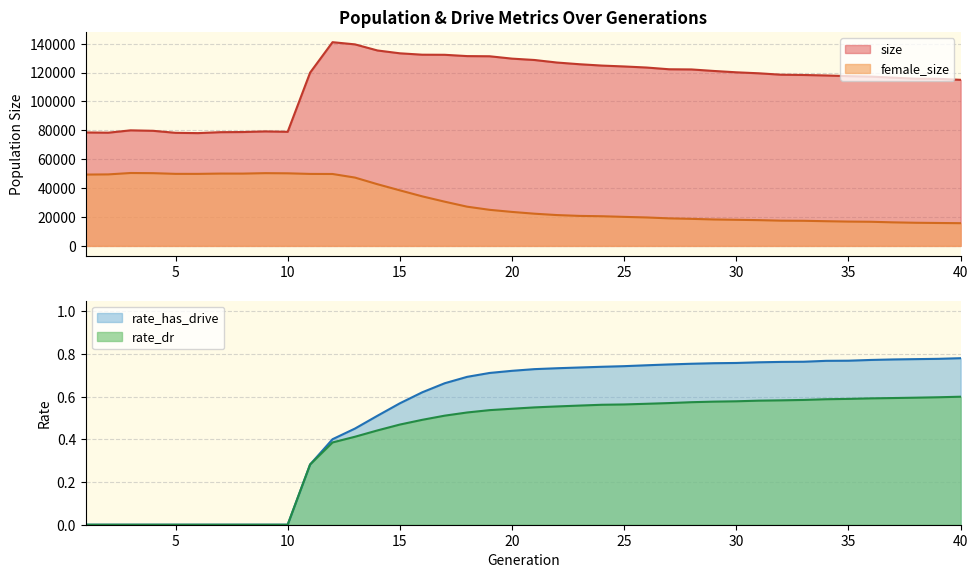

At which label does size first exceed 119979?

12